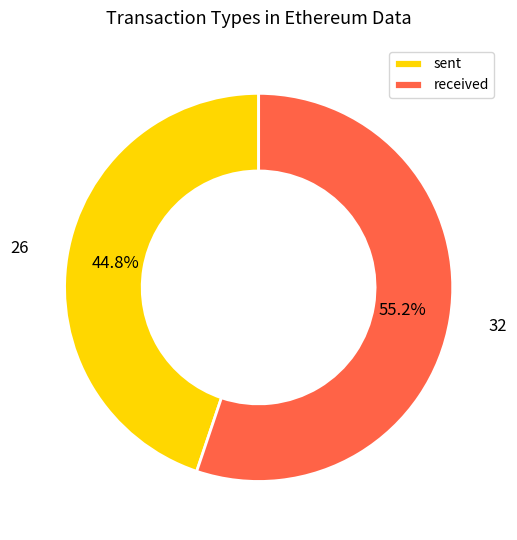

Count the number of slices in the pie.

2